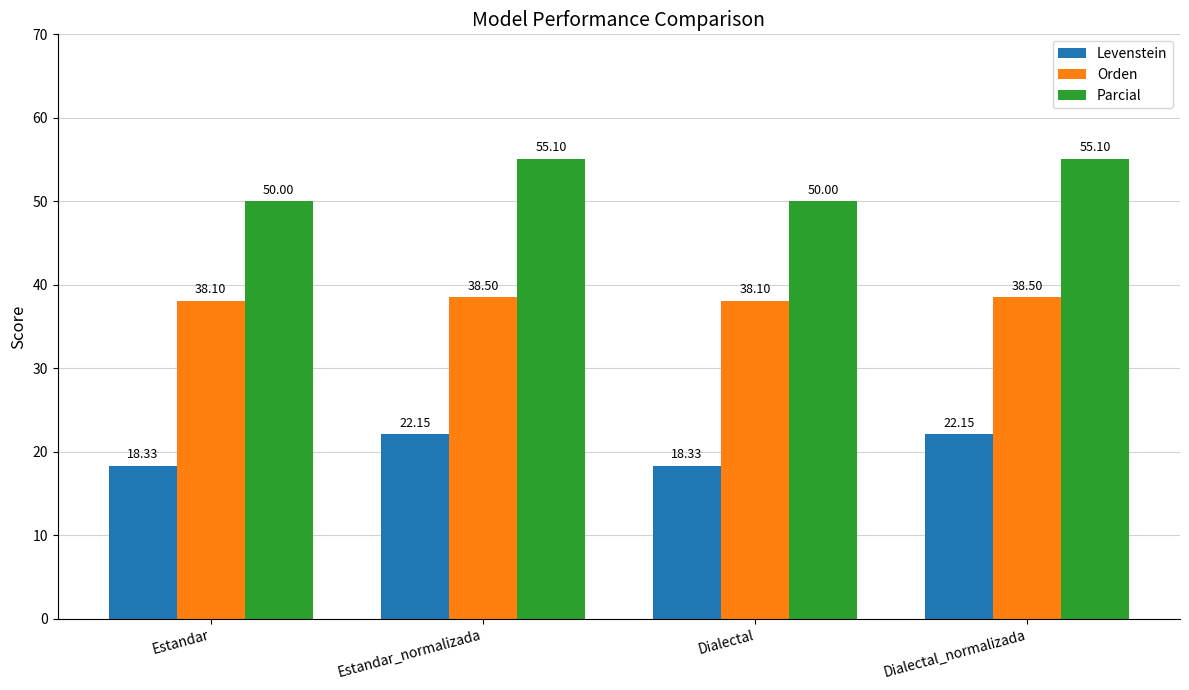

Rank the series at Dialectal_normalizada from lowest to highest value.

Levenstein, Orden, Parcial